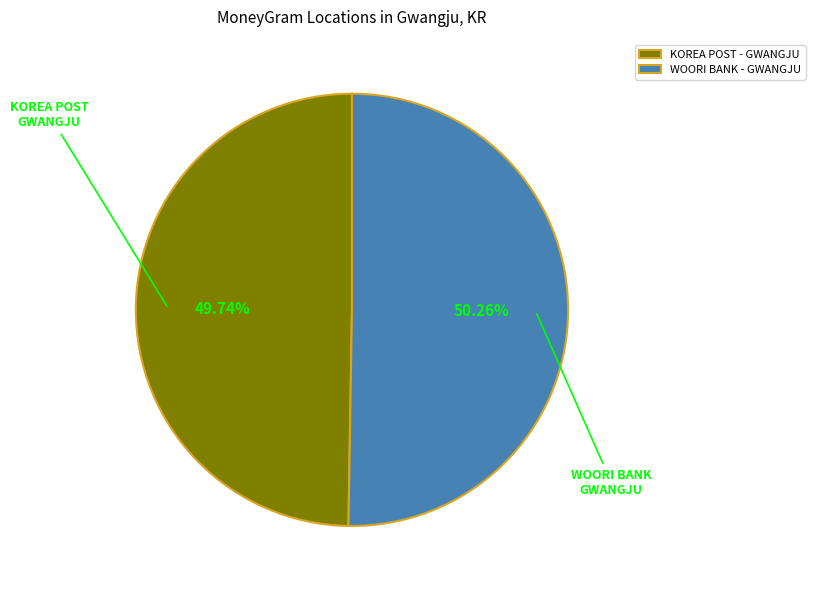

Which category accounts for the majority?

WOORI BANK - GWANGJU